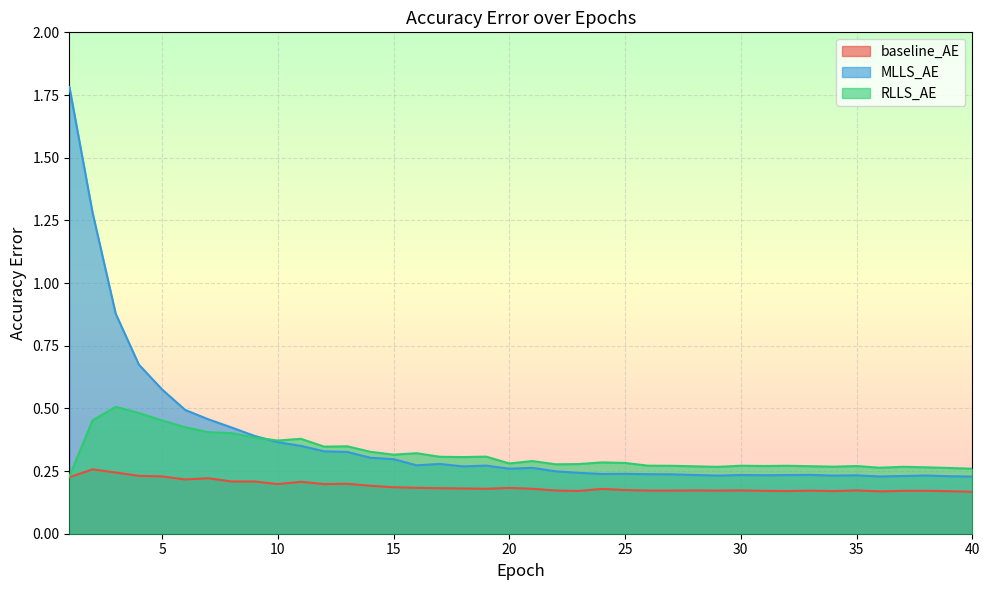

True or false: RLLS_AE and baseline_AE cross at least once.

False